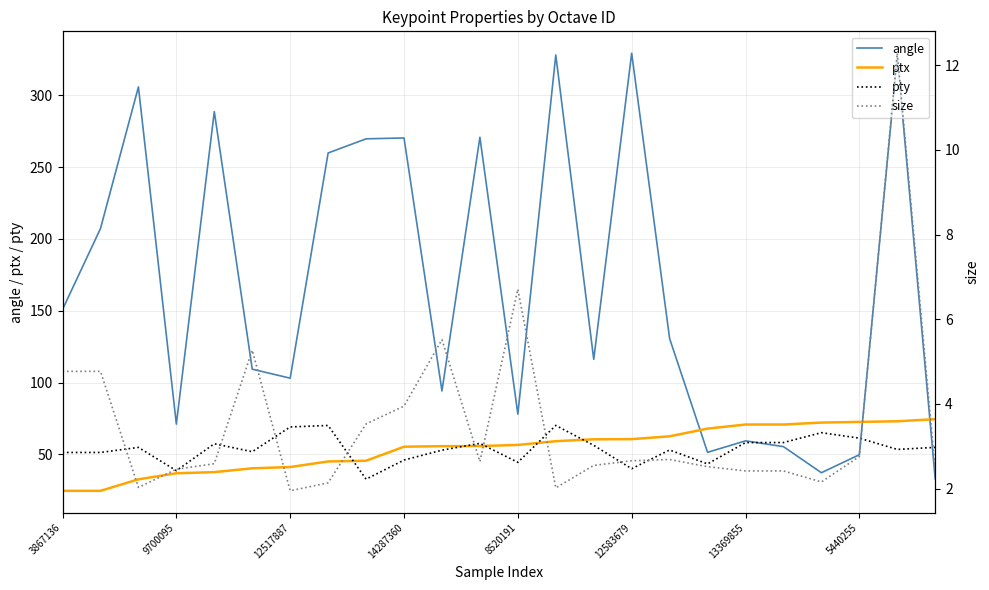

In angle, how many points are lower than both neighbors (excluding endpoints)?

7